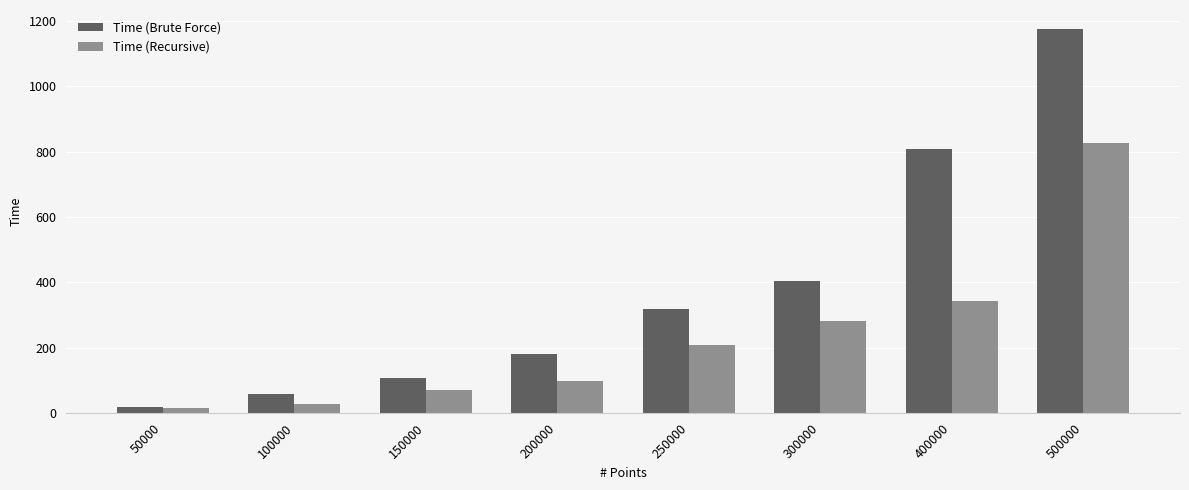

The Time (Brute Force) series shows 709 at 300000. True or false?

False